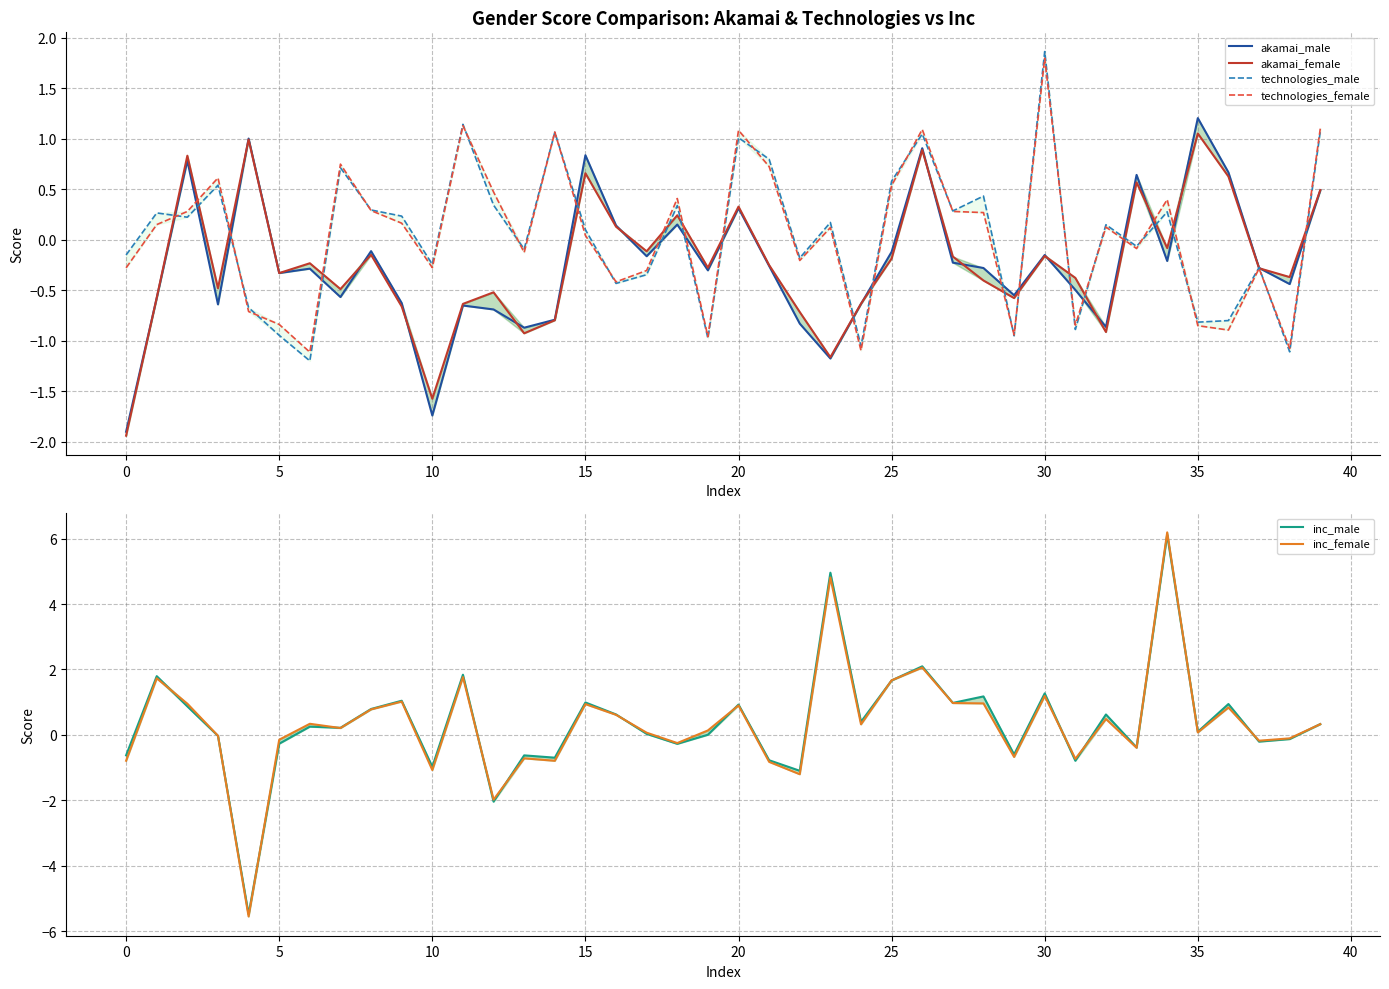

What is the greatest value displayed?

6.2